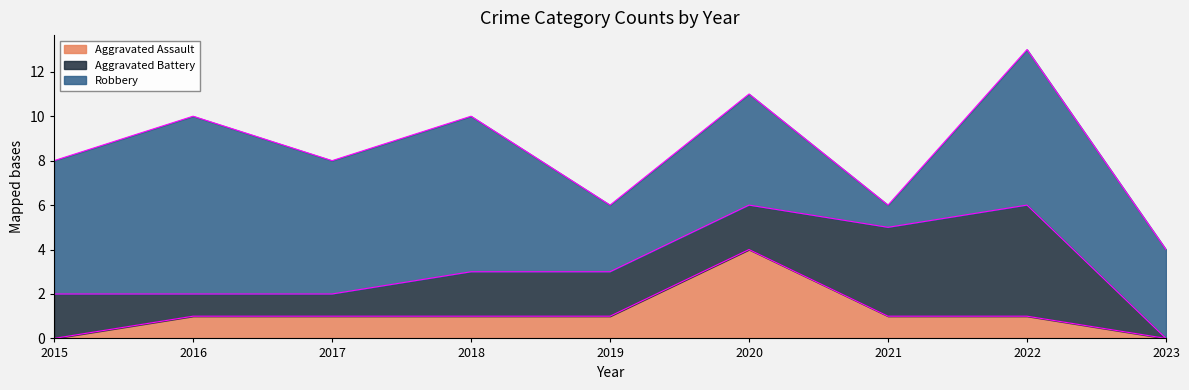

True or false: Robbery and Aggravated Assault intersect in this chart.

False